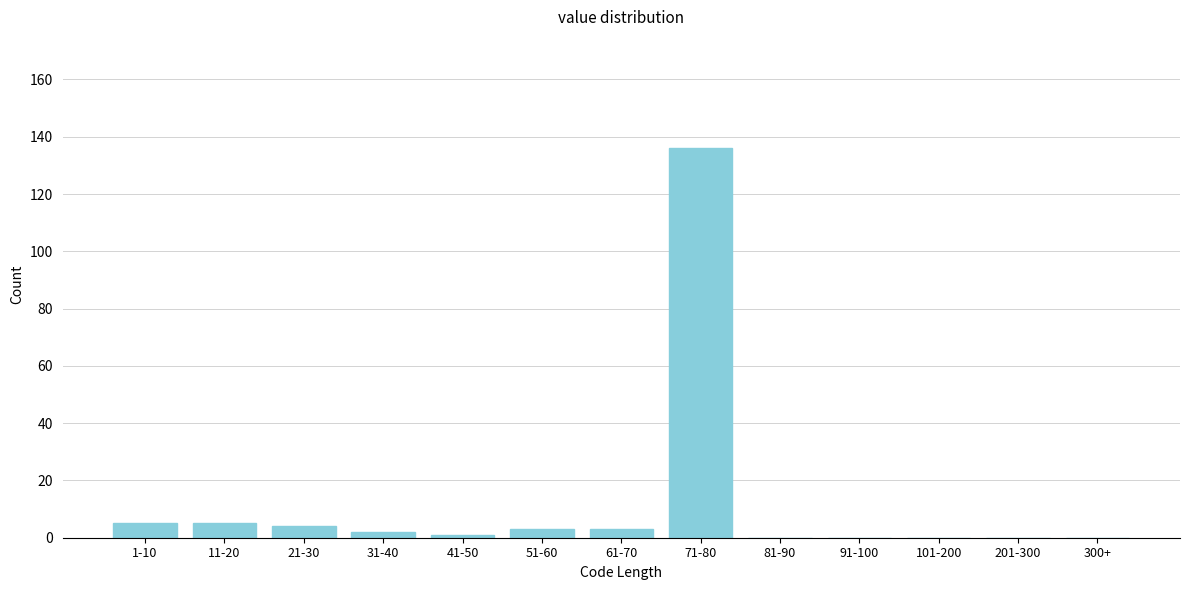

Reading right to left, extract all data points from this chart.

300+=0	201-300=0	101-200=0	91-100=0	81-90=0	71-80=136	61-70=3	51-60=3	41-50=1	31-40=2	21-30=4	11-20=5	1-10=5